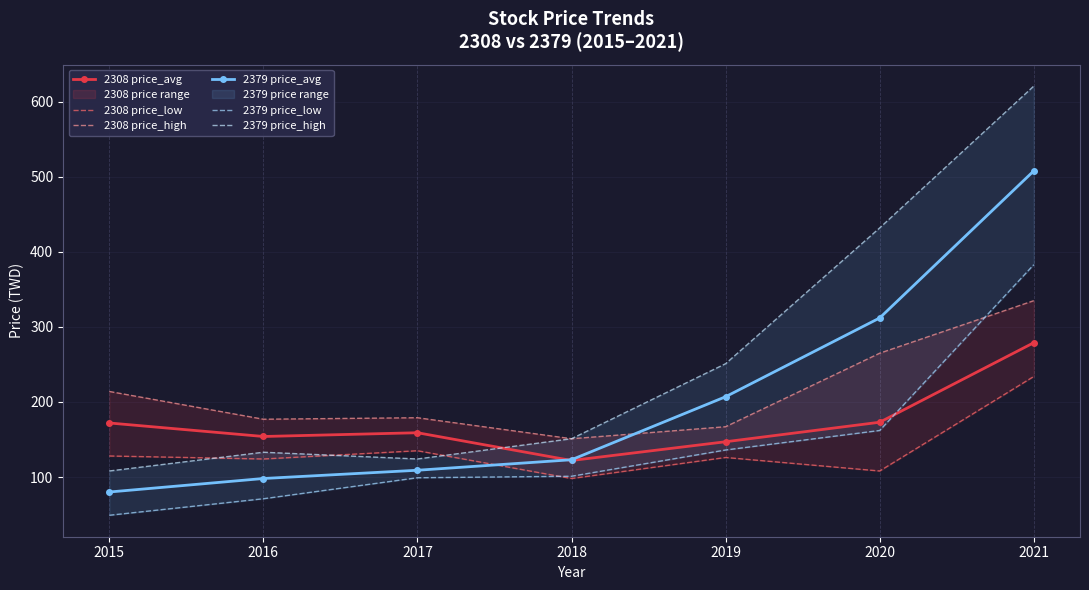

True or false: 2308 price_avg has a value of 279 at 2021.

True